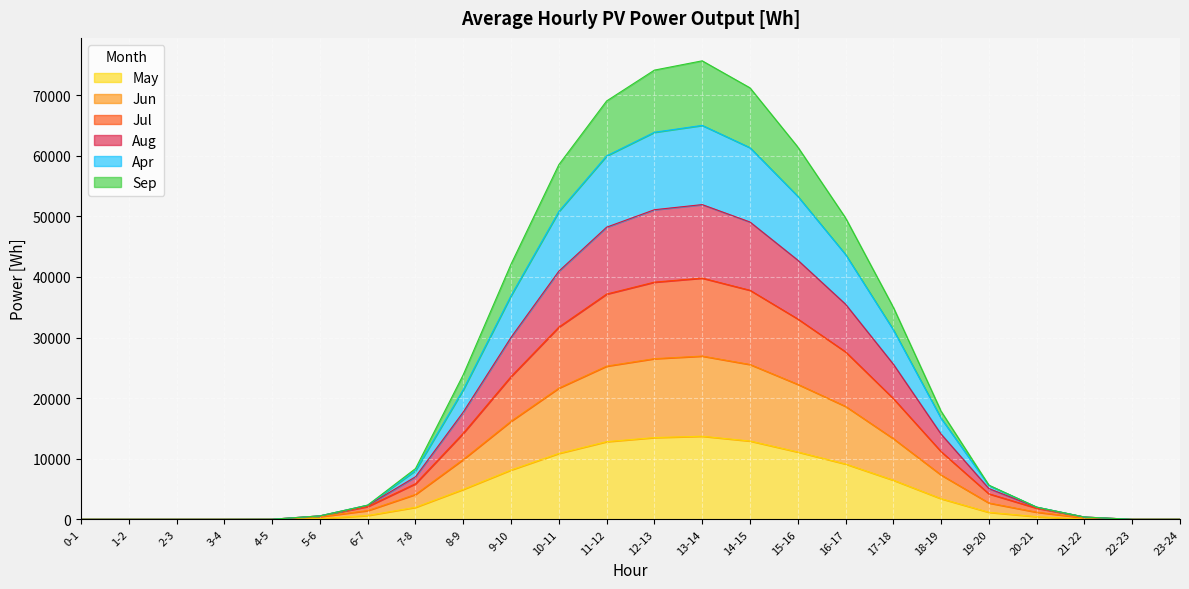

What are all the series names shown in the legend?

May, Jun, Jul, Aug, Apr, Sep